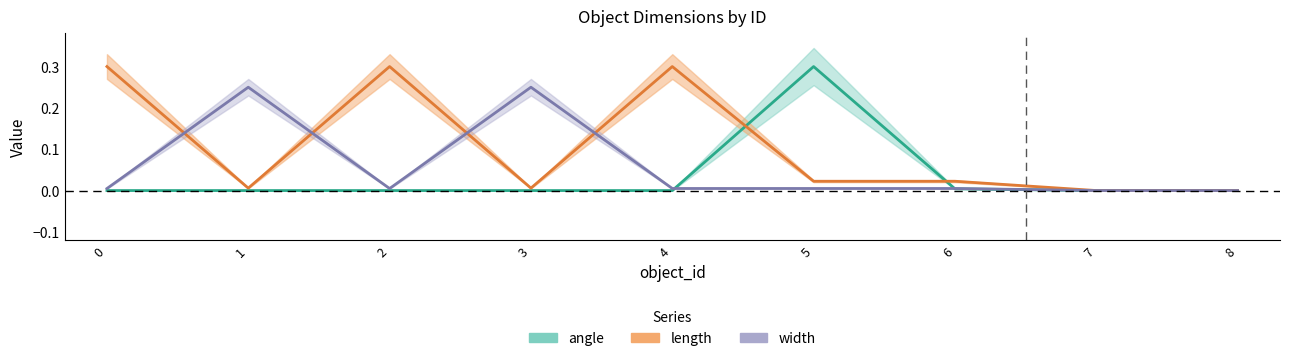

Is the value of width at 0 greater than the value of angle at 3?

Yes